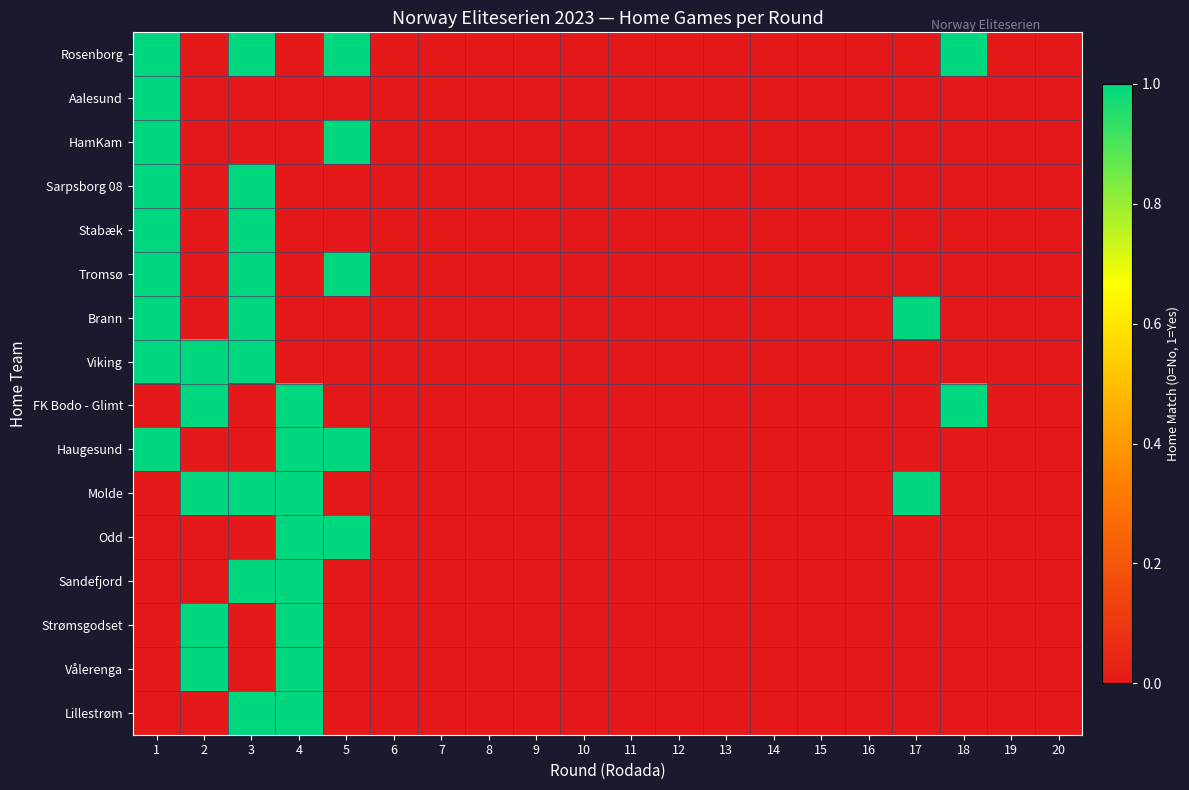

Which series has the largest total across all categories?

Rosenborg